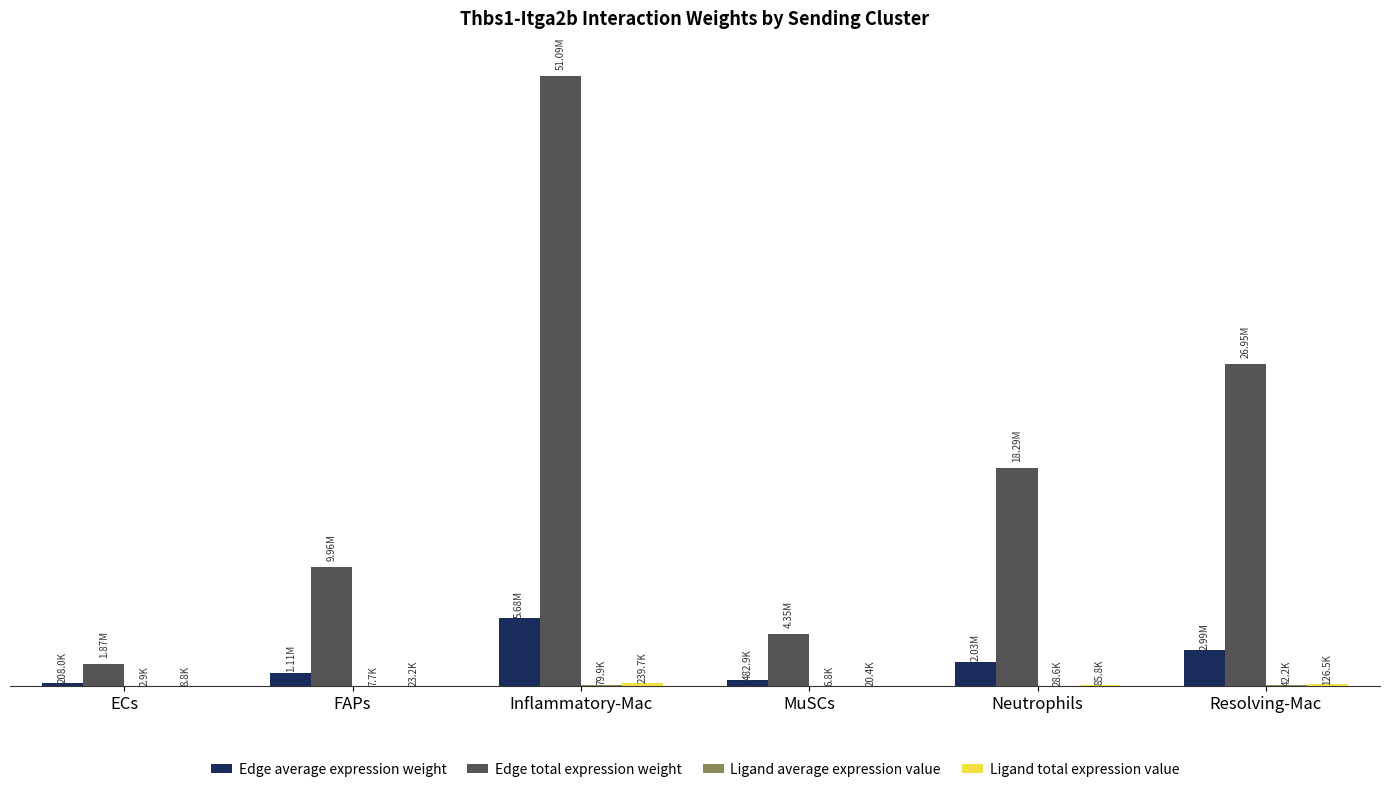

Reading right to left, transcribe all the data shown in this chart.

Edge average expression weight: Resolving-Mac=2994978.2	Neutrophils=2032141.3	MuSCs=482938.2	Inflammatory-Mac=5677048.6	FAPs=1107143.0	ECs=207994.2
Edge total expression weight: Resolving-Mac=26954803.9	Neutrophils=18289271.3	MuSCs=4346443.5	Inflammatory-Mac=51093437.6	FAPs=9964286.9	ECs=1871947.9
Ligand average expression value: Resolving-Mac=42151.3	Neutrophils=28600.3	MuSCs=6796.9	Inflammatory-Mac=79898.8	FAPs=7737.0	ECs=2927.3
Ligand total expression value: Resolving-Mac=126453.9	Neutrophils=85801.0	MuSCs=20390.6	Inflammatory-Mac=239696.3	FAPs=23211.0	ECs=8781.9